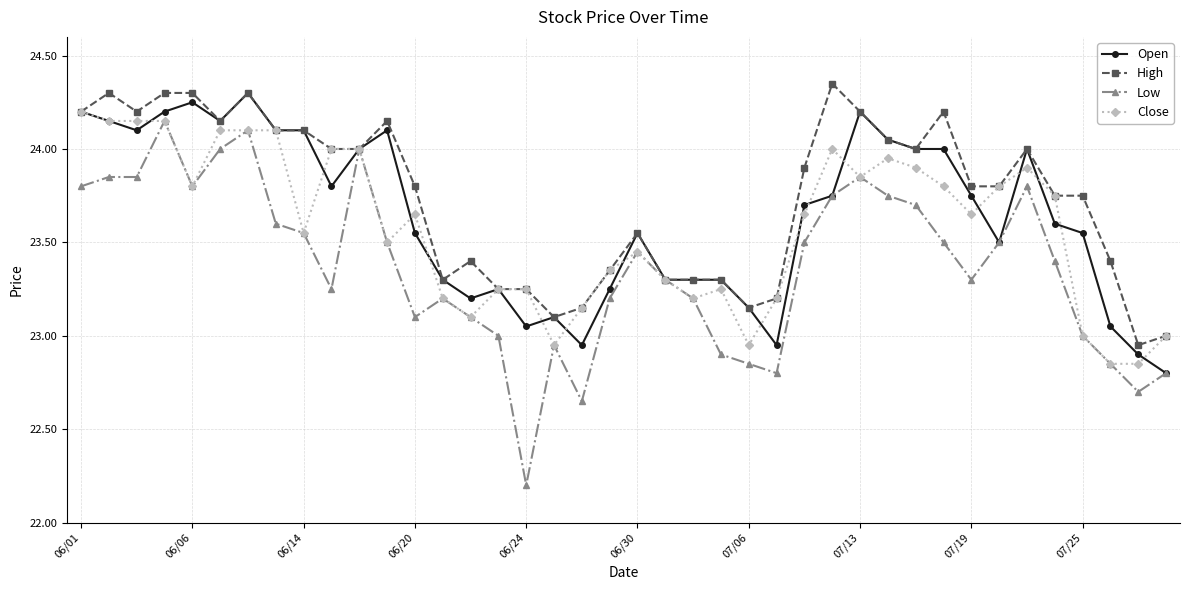

At how many categories does at least one series exceed 22?

40